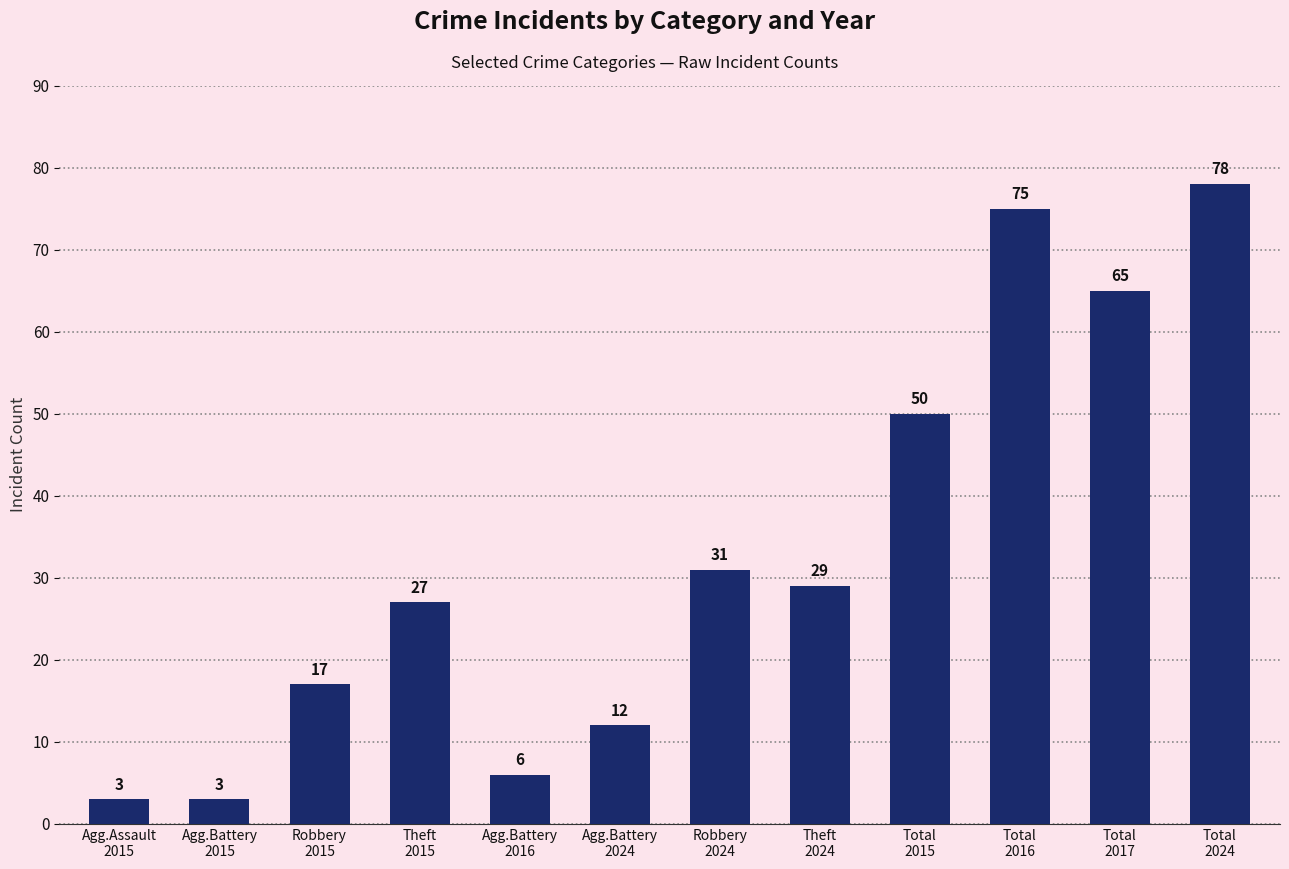

What position from the left is Total
2015?

9